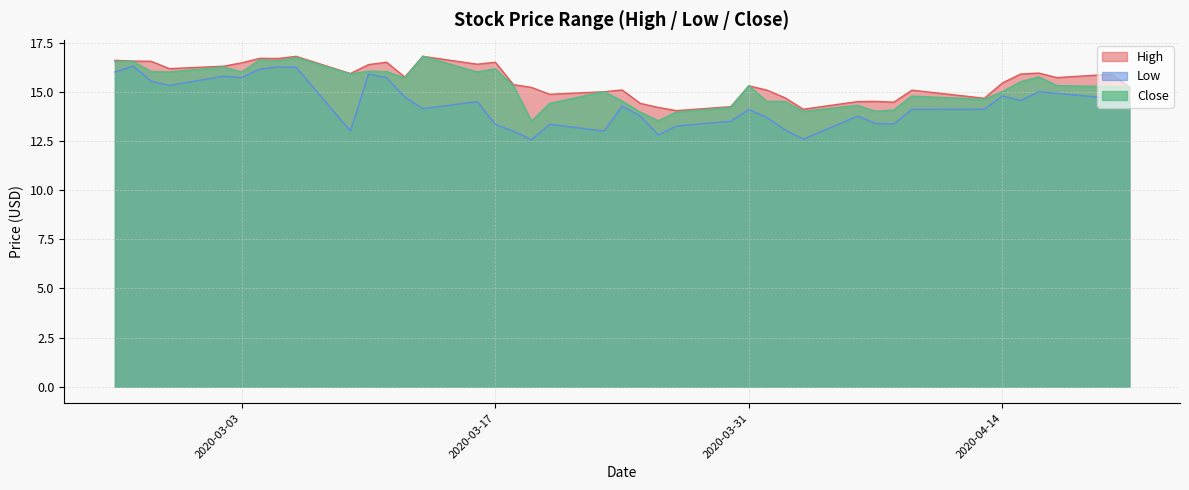

Is the value of High at 2020-04-02 greater than the value of Close at 2020-03-18?

No